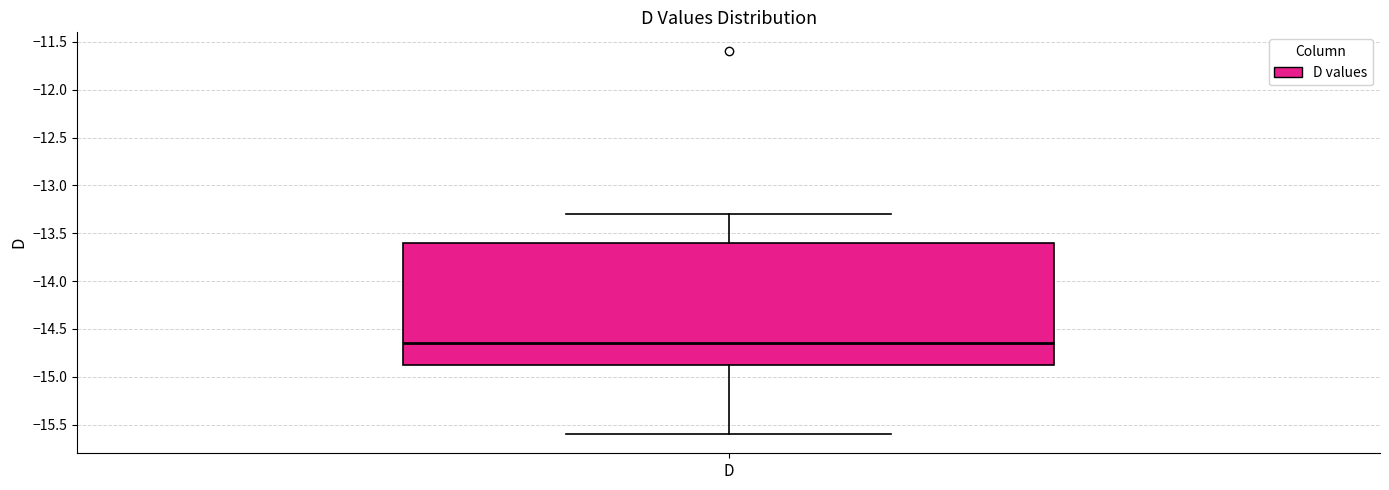

Where is the lower edge of the box for D on the y-axis? The values are not printed on the chart, so give them approximately, as read against the axis.

-14.85